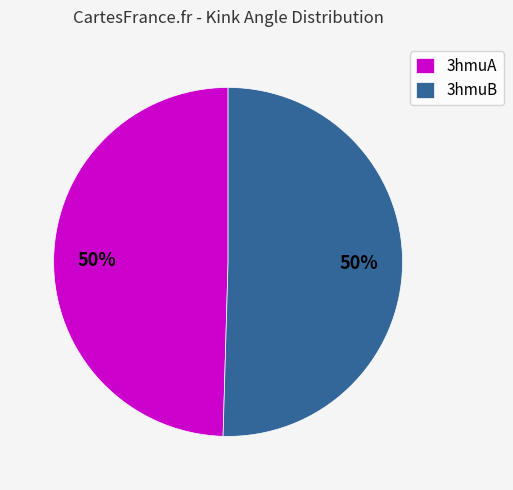

Combined, do 3hmuB and 3hmuA account for over 50%?

Yes